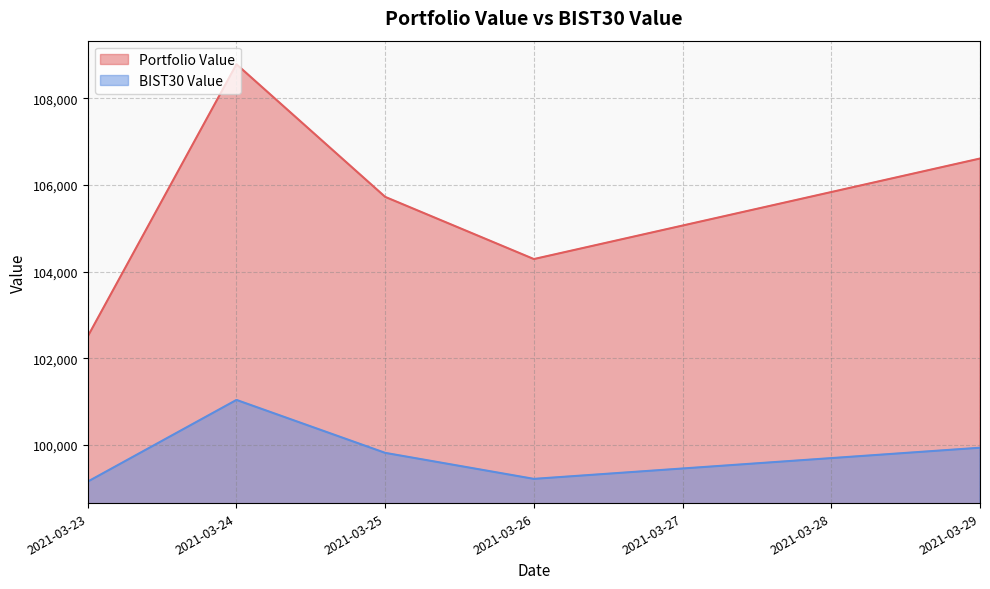

Where is BIST30 Value nearest to the value 100097?

2021-03-29